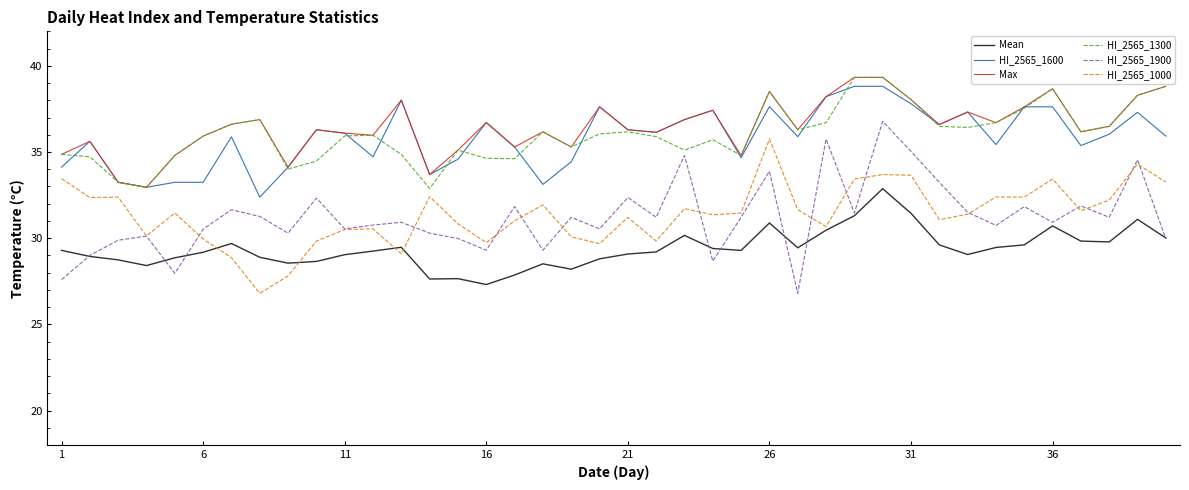

True or false: Max and HI_2565_1000 intersect in this chart.

False